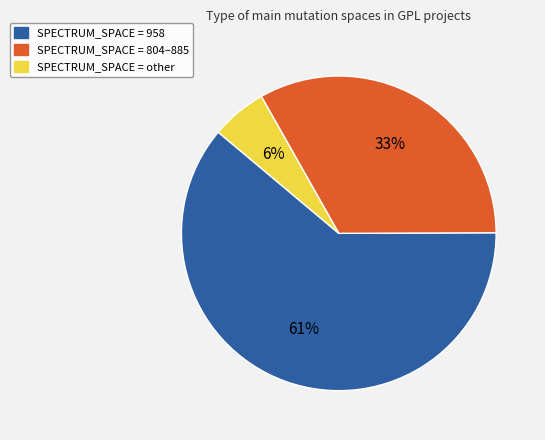

To the nearest percent, what is the average slice percentage?

33%